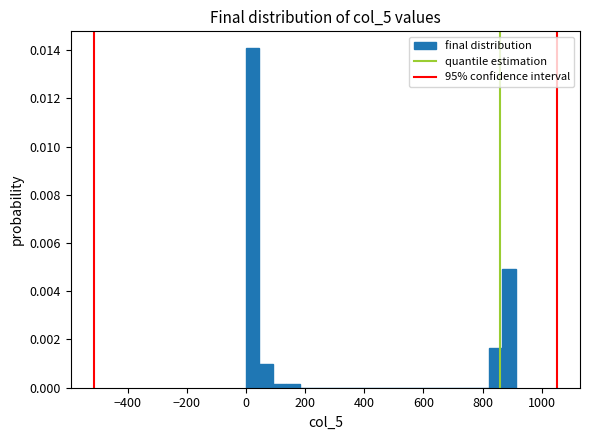

Around what value on the x-axis is the tallest bar? Give the approximate position of its centre, as read against the axis.

20